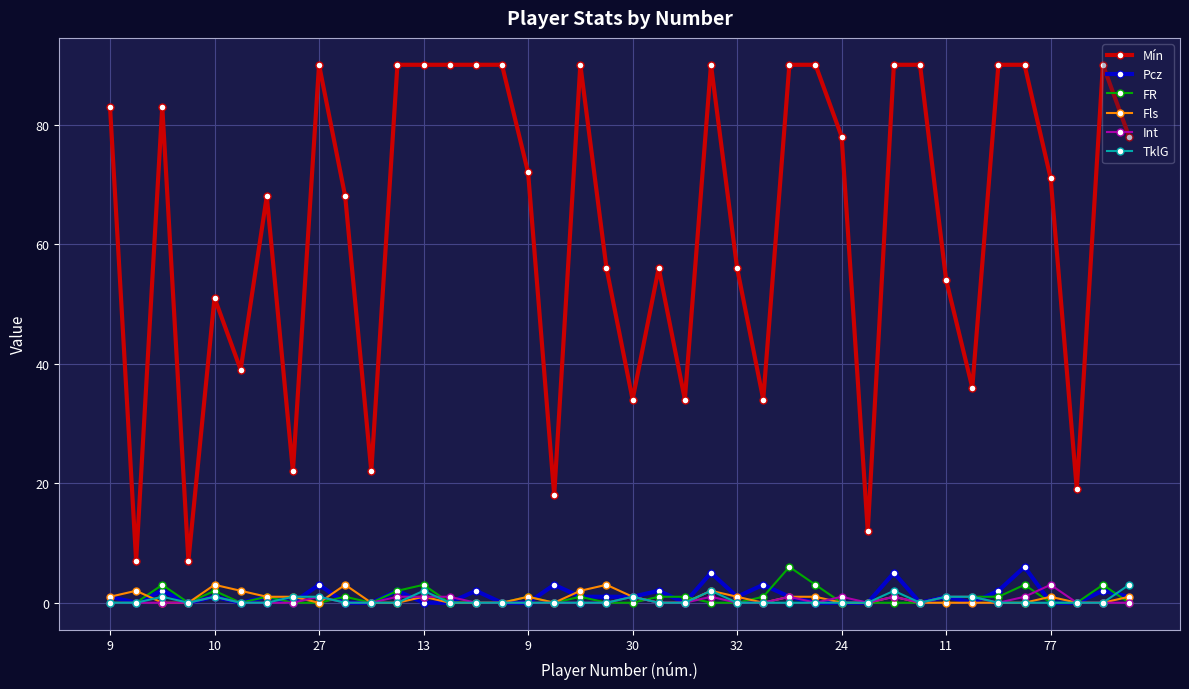

Reading left to right, transcribe all the data shown in this chart.

Mín: 83	7	83	7	51	39	68	22	90	68	22	90	90	90	90	90	72	18	90	56	34	56	34	90	56	34	90	90	78	12	90	90	54	36	90	90	71	19	90	78
Pcz: 1	0	2	0	1	0	1	0	3	0	0	2	0	0	2	0	0	3	1	1	1	2	0	5	1	3	1	0	0	0	5	0	1	0	2	6	0	0	2	1
FR: 0	0	3	0	2	0	1	0	0	1	0	2	3	0	0	0	1	0	1	0	0	1	1	0	0	1	6	3	0	0	0	0	1	1	1	3	0	0	3	0
Fls: 1	2	0	0	3	2	1	1	0	3	0	0	1	0	0	0	1	0	2	3	1	0	0	2	1	0	1	1	0	0	1	0	0	0	0	0	1	0	0	1
Int: 0	0	0	0	1	0	0	0	1	0	0	1	1	1	0	0	0	0	0	0	1	0	0	1	0	0	1	0	1	0	1	0	1	1	0	1	3	0	0	0
TklG: 0	0	1	0	1	0	0	1	1	0	0	0	2	0	0	0	0	0	0	0	1	0	0	2	0	0	0	0	0	0	2	0	1	1	0	0	0	0	0	3